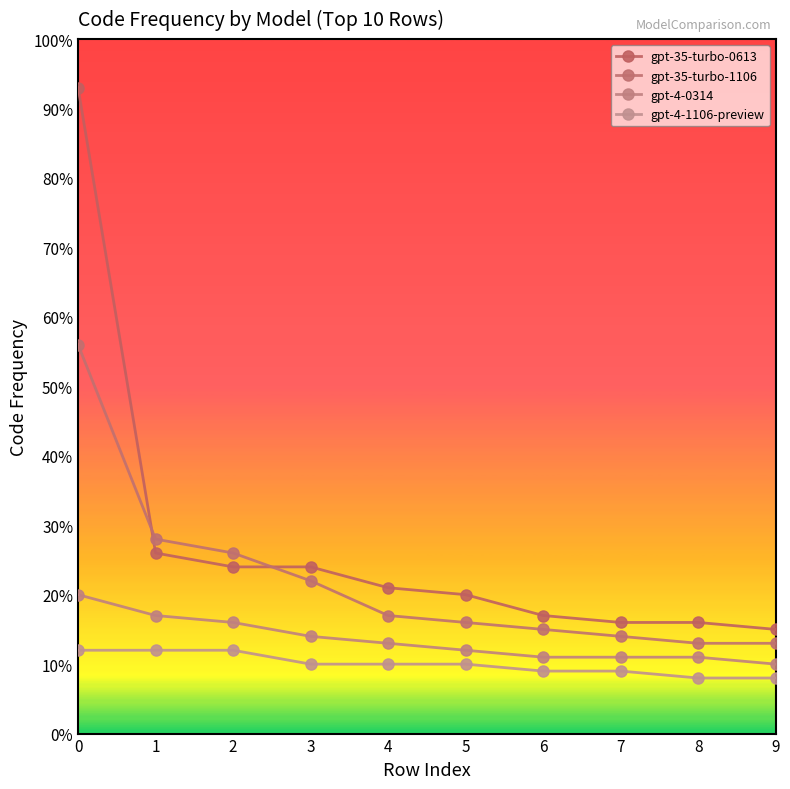

Is the value of gpt-4-0314 at 3 greater than the value of gpt-35-turbo-1106 at 7?

No